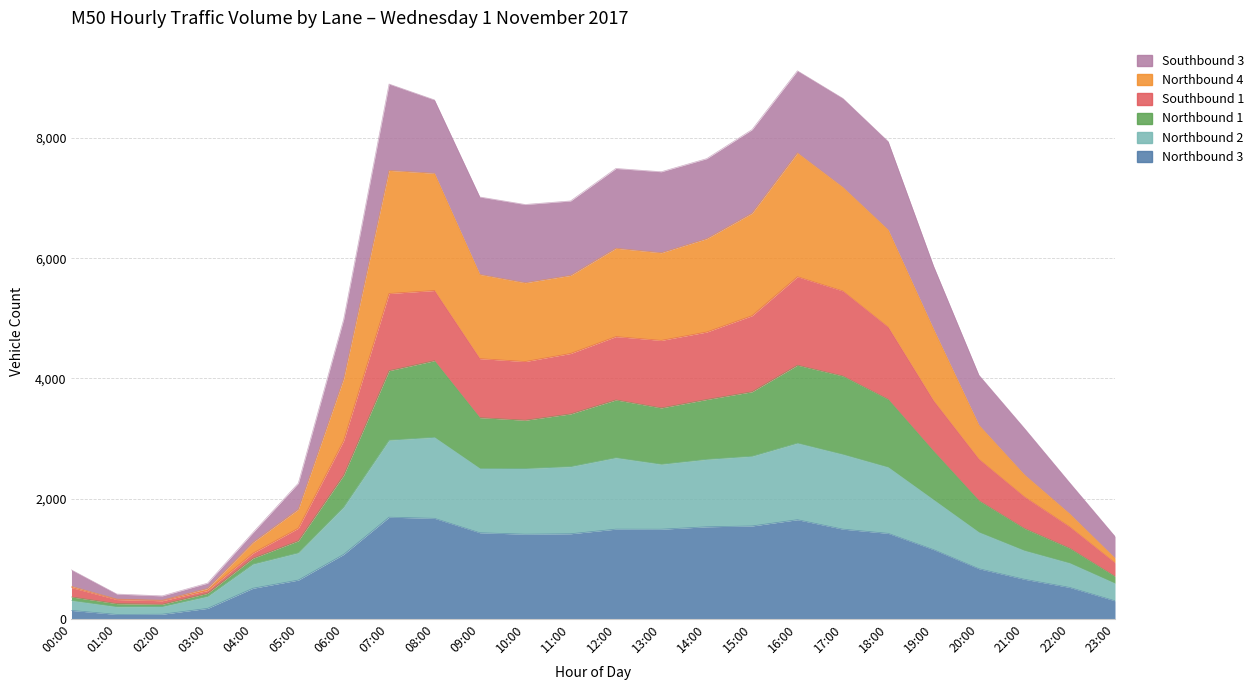

How many values in the Northbound 3 series are below 1406?

12